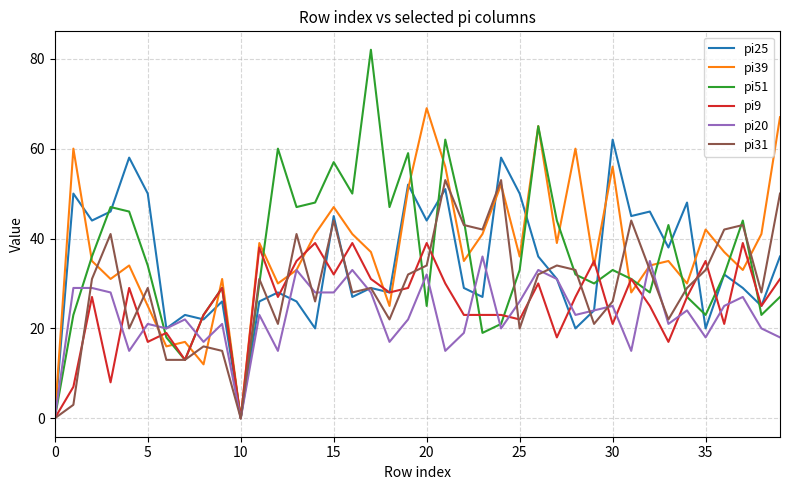

What is the greatest value displayed?

82